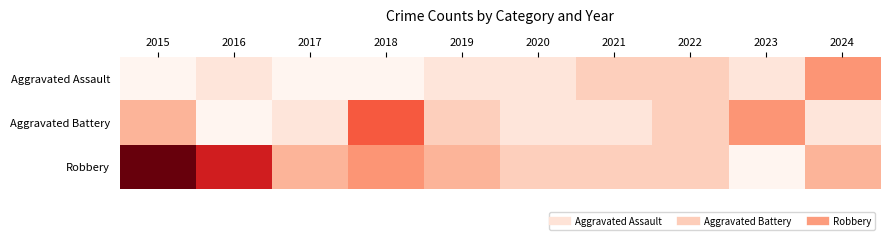

At which category does the chart reach its peak across all series?

2015